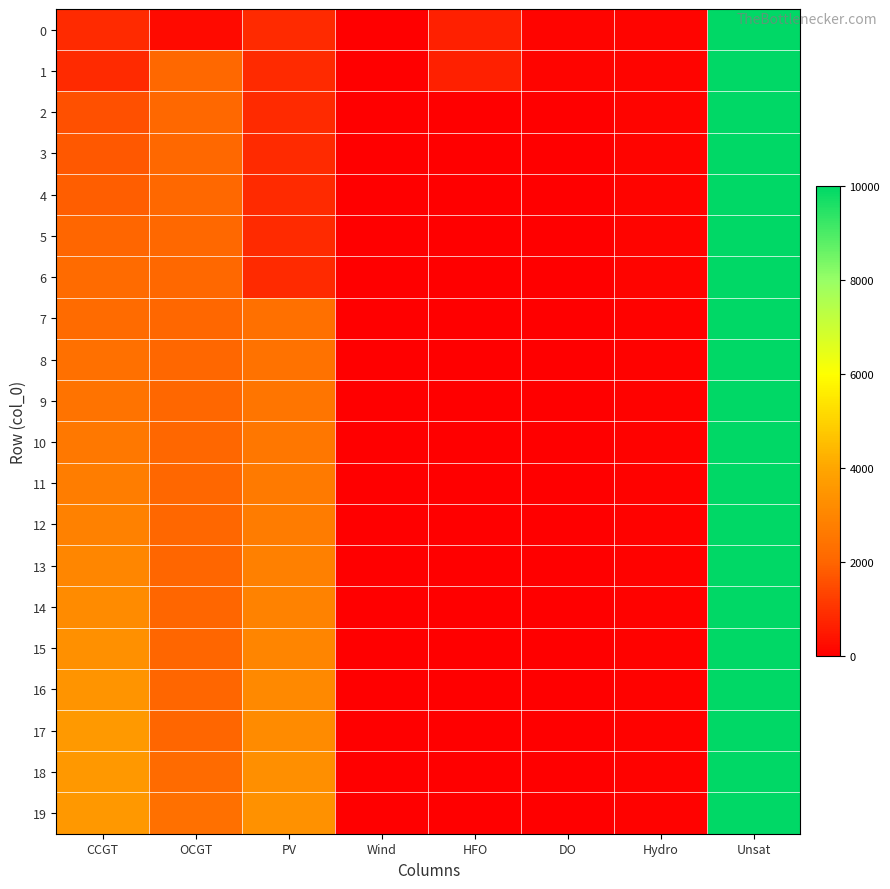

What is the total value across all series at Unsat?

200000